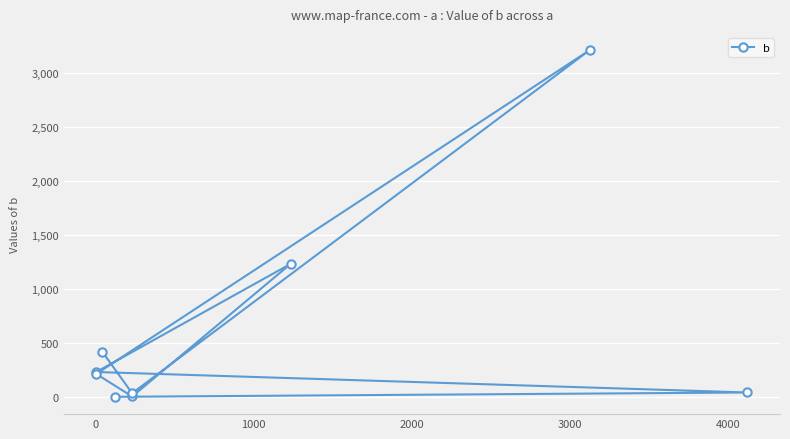

What is the greatest value displayed?

3214